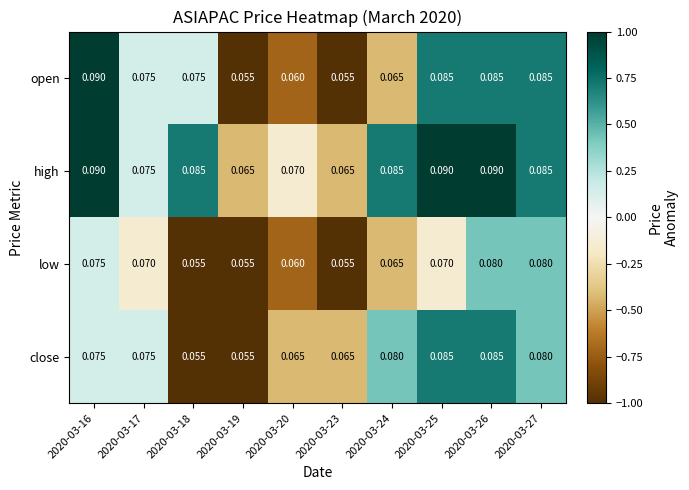

How many categories are shown in the chart?

10